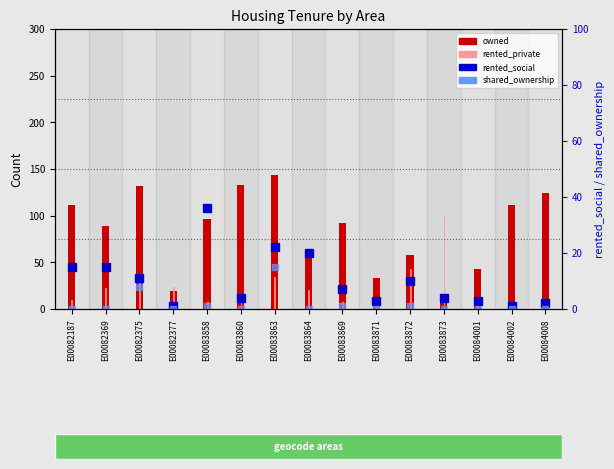

Does the chart contain any negative values?

No